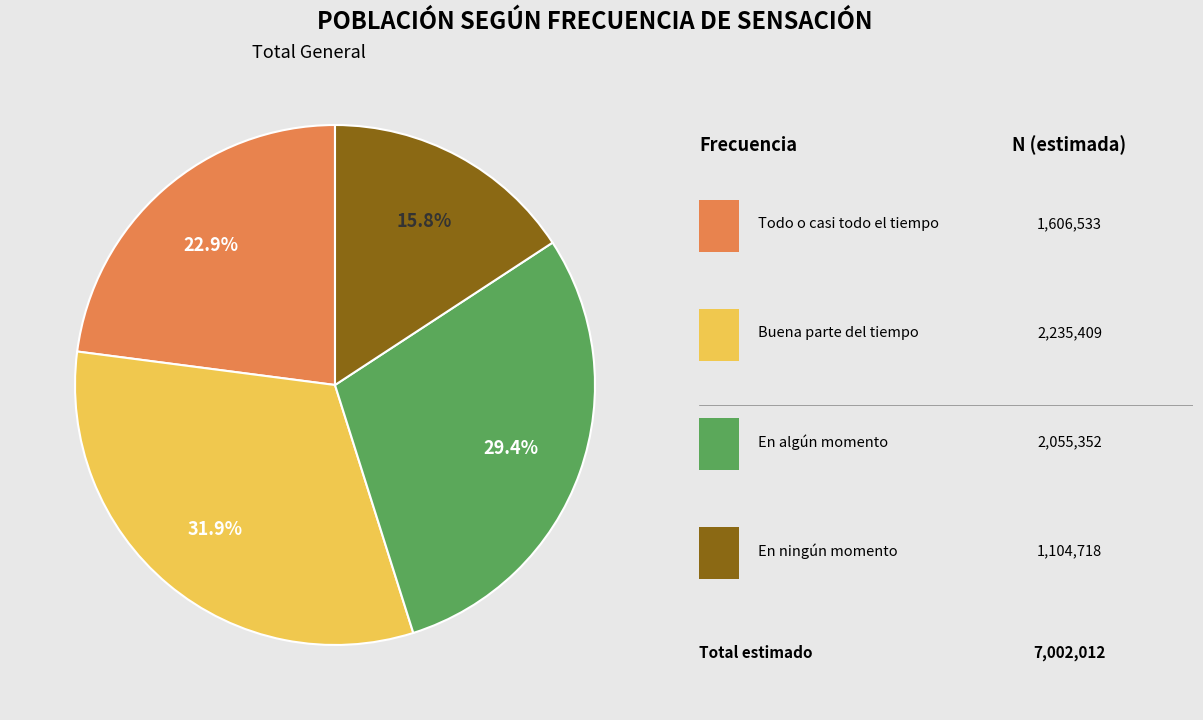

Does any single category account for the majority?

No